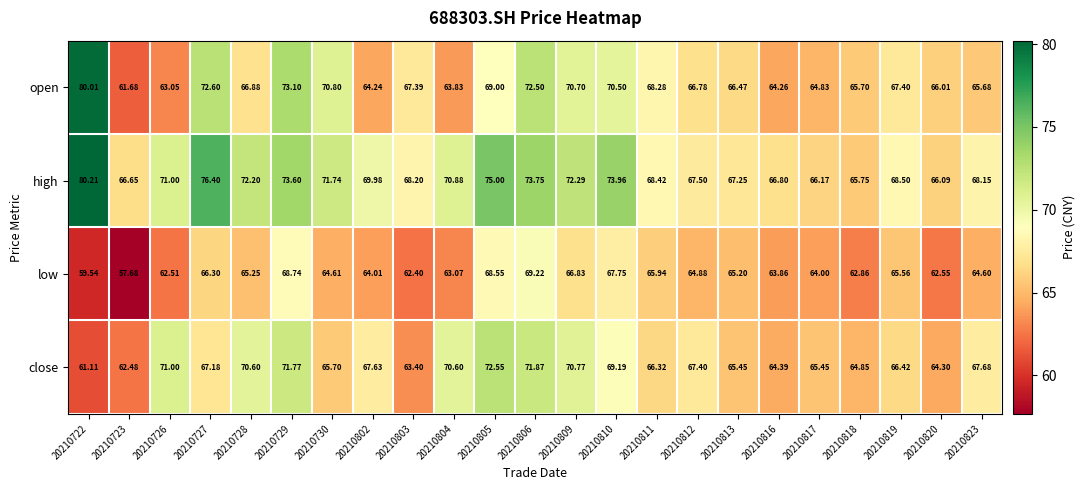

Which series has the widest spread of values?

open